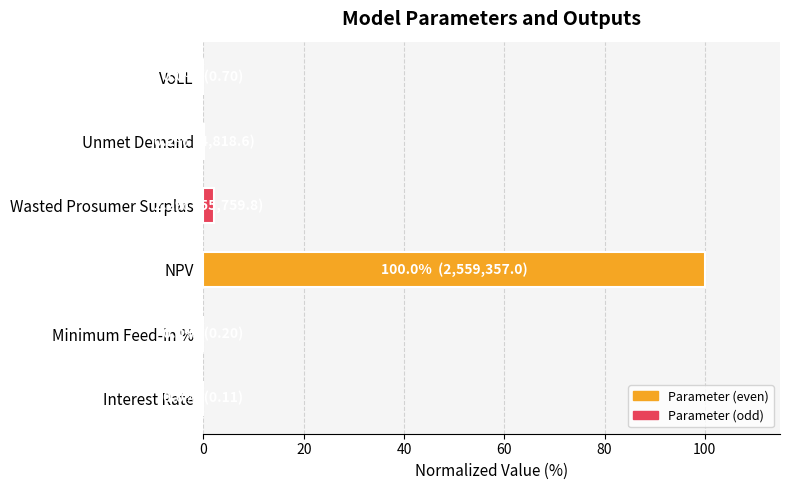

The chart shows a value of 0.0 at Interest Rate. True or false?

True